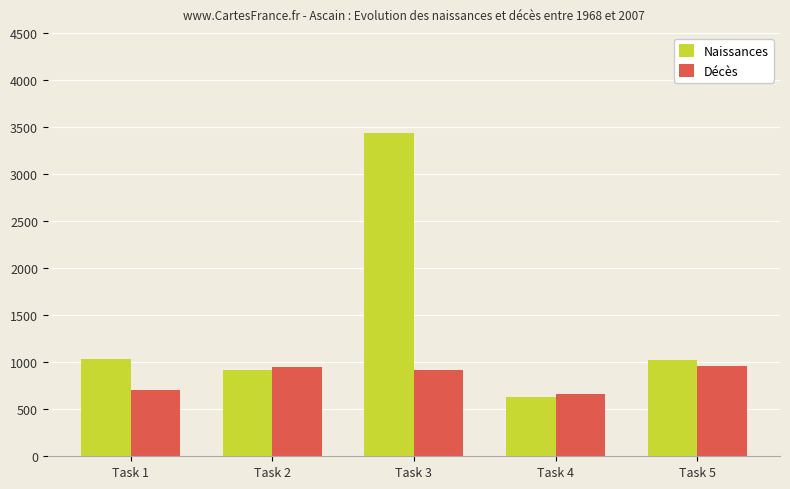

Is it true that Décès equals 1391 at Task 2?

False